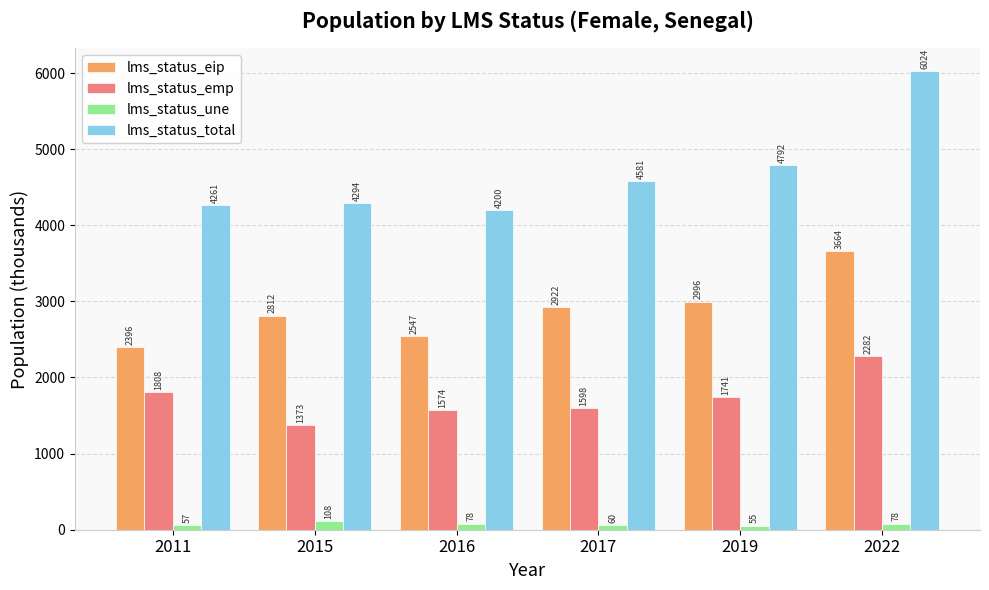

Where does the lms_status_total series first go above 4580?

2017